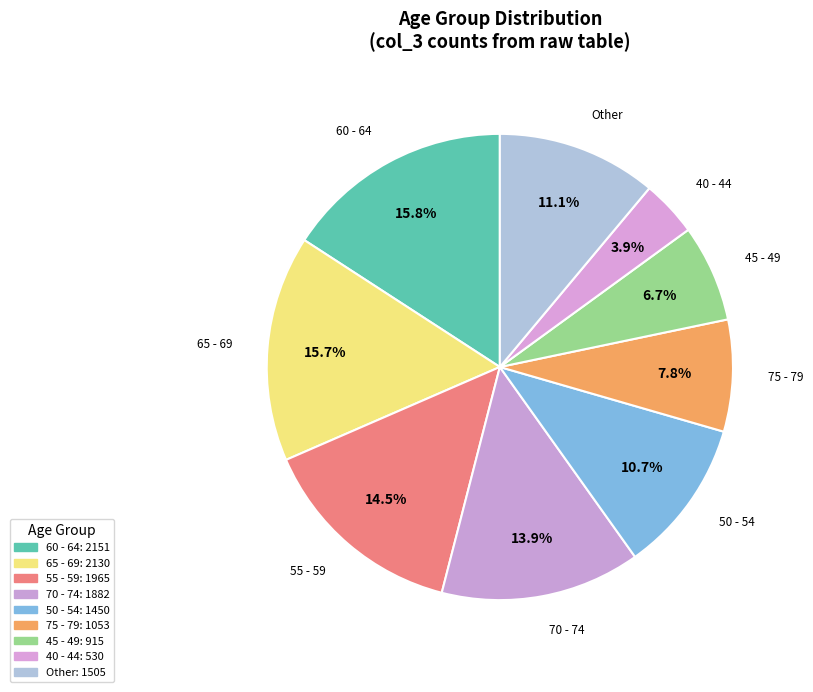

How many segments does this pie chart have?

9